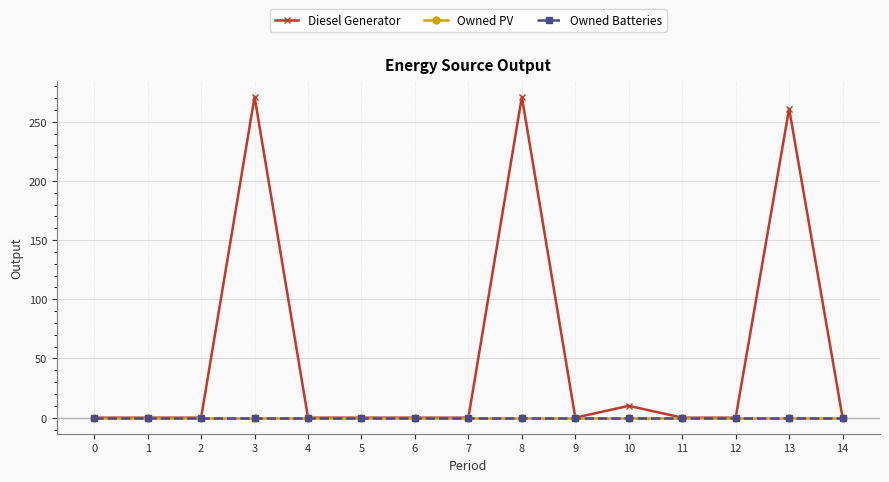

Is this an area chart (filled region under the line)?

No